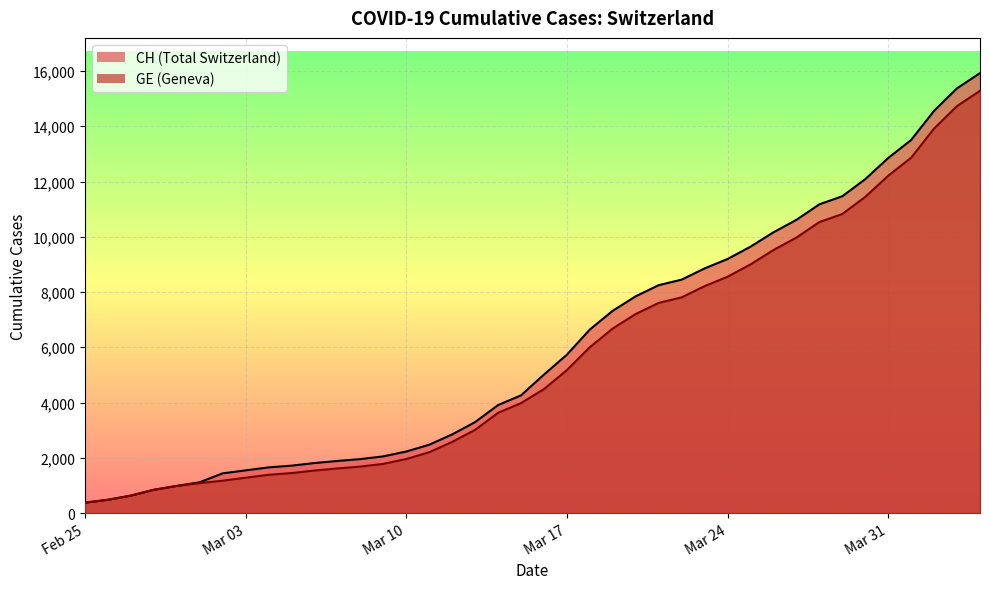

What is the minimum value shown in the chart?

375